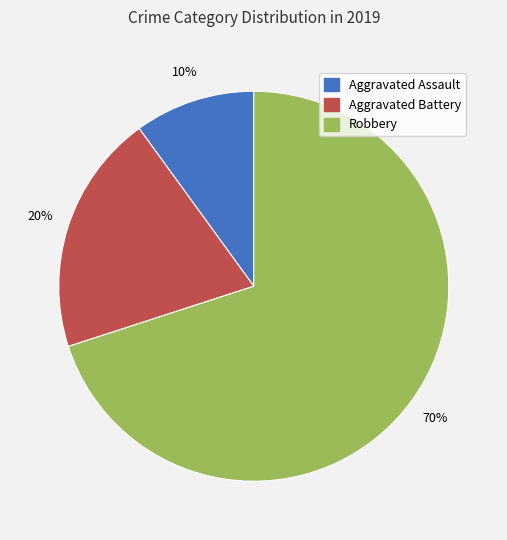

To the nearest percent, what is the combined percentage of Robbery and Aggravated Battery?

90%